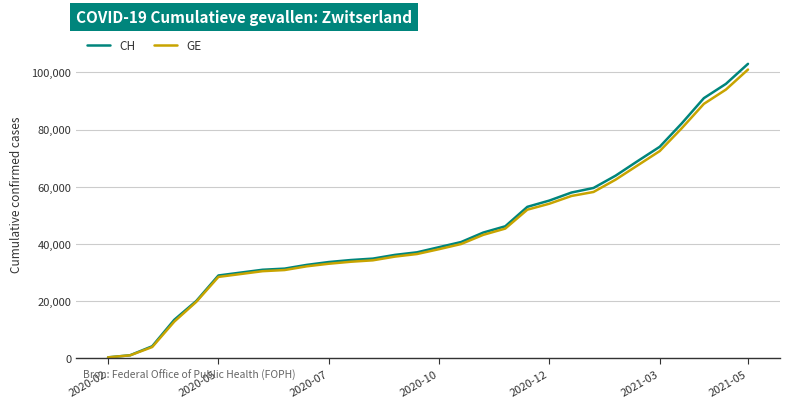

Which series has the widest spread of values?

CH